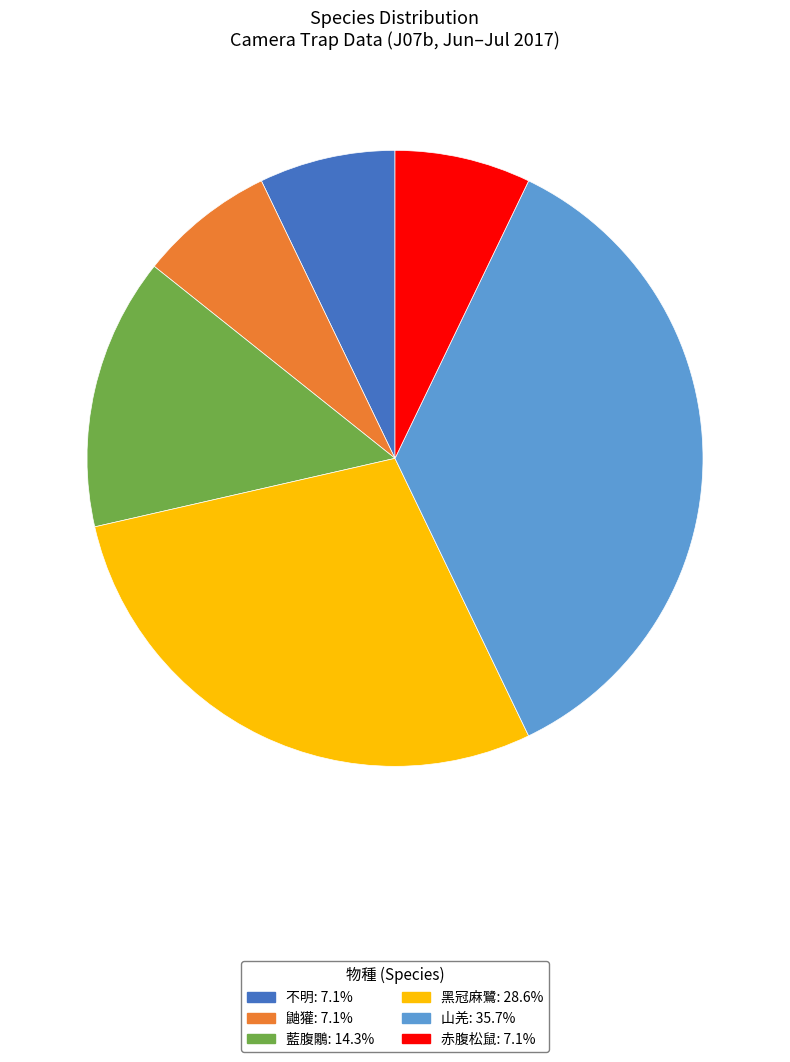

Do 不明 and 黑冠麻鷺 together represent more than half of the pie?

No